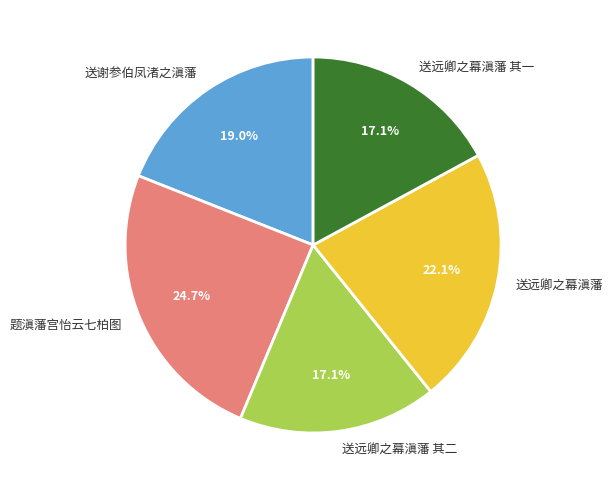

To the nearest percent, what percentage of the pie is 题滇藩宫怡云七柏图?

25%